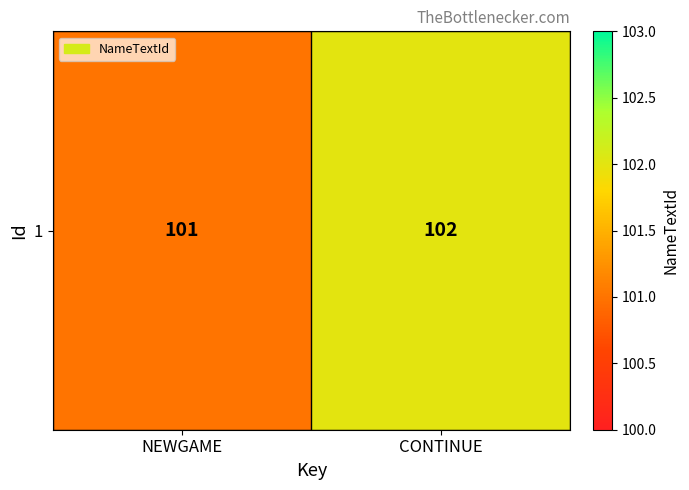

What is the average value?

102